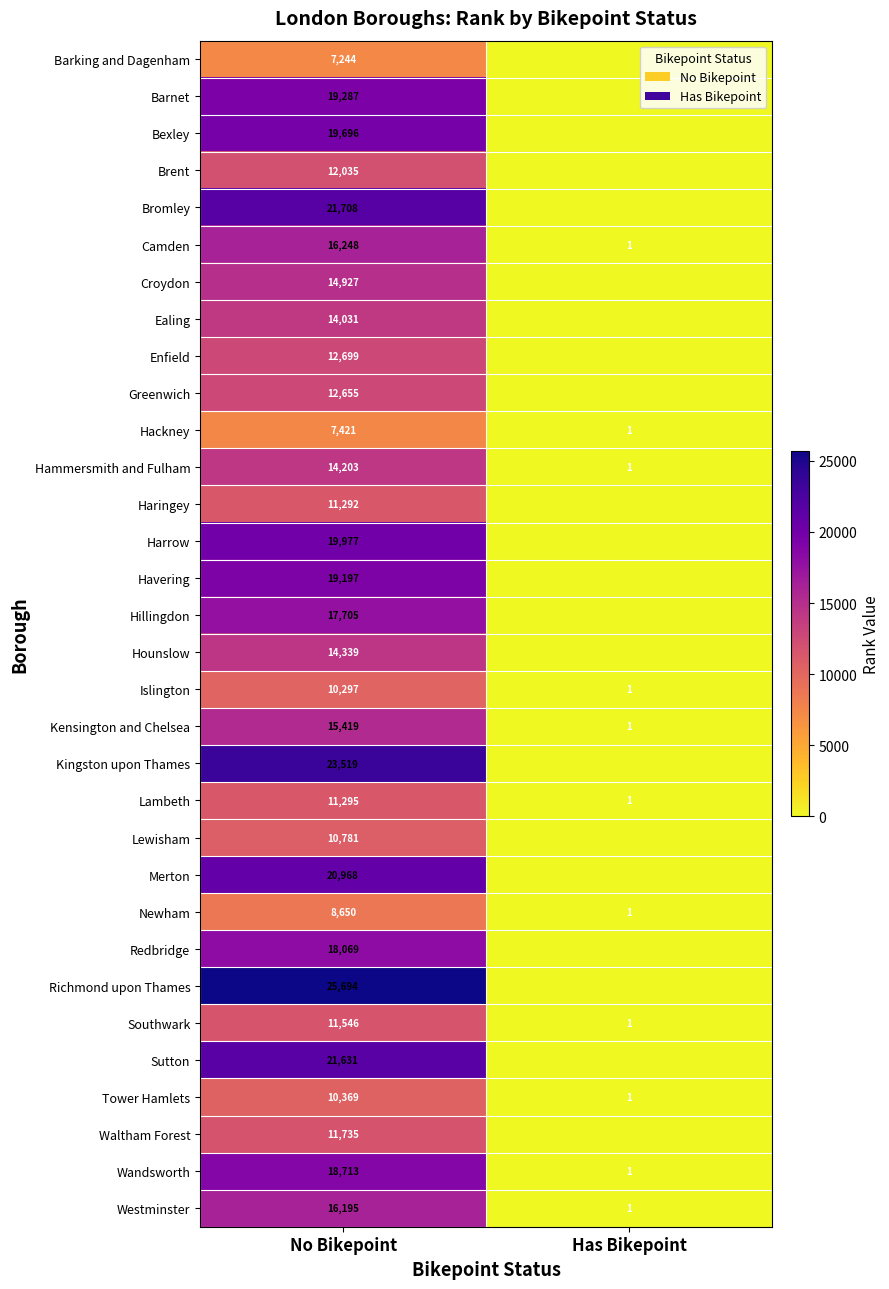

What is the total value across all series at No Bikepoint?

489545